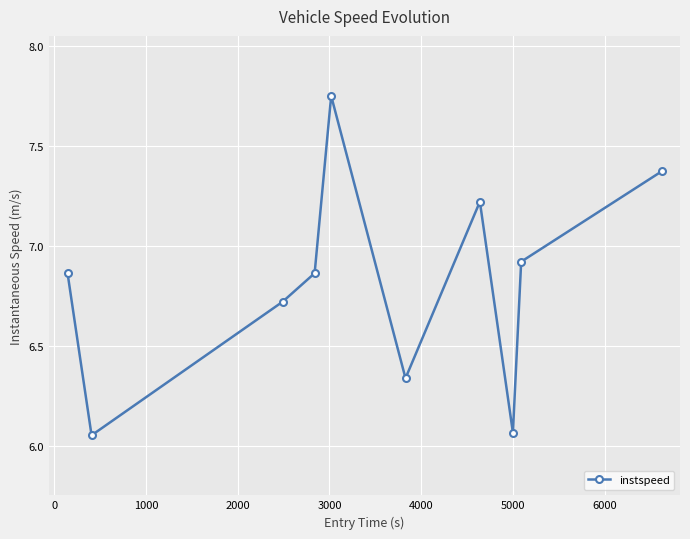

What is the difference between the maximum and minimum values?

1.7